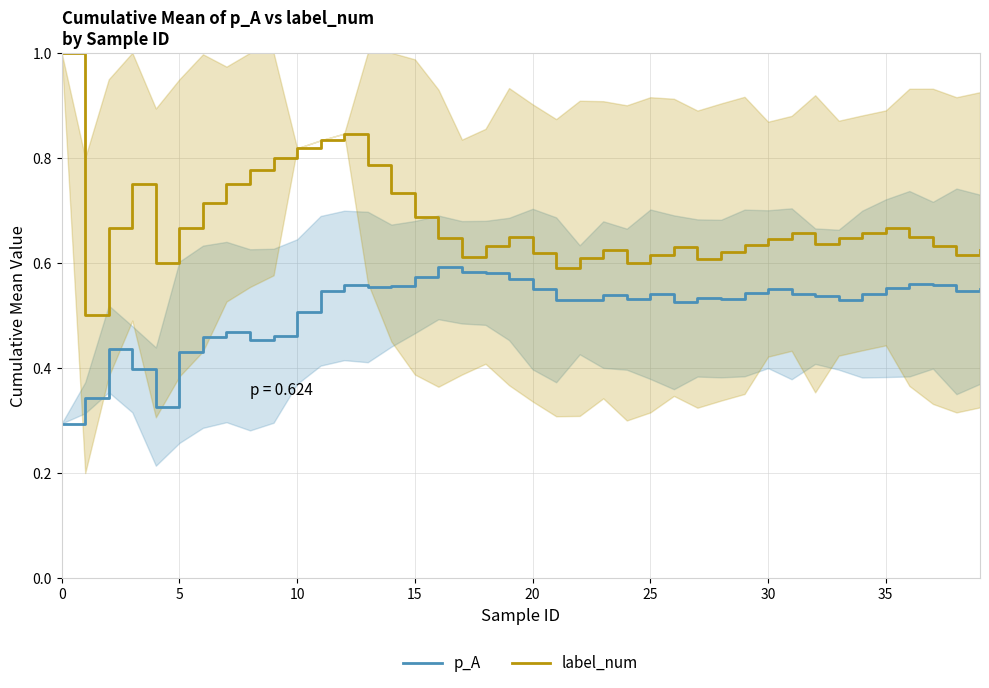

Reading left to right, transcribe all the data shown in this chart.

p_A: 0.3	0.3	0.4	0.4	0.3	0.4	0.5	0.5	0.5	0.5	0.5	0.5	0.6	0.6	0.6	0.6	0.6	0.6	0.6	0.6	0.6	0.5	0.5	0.5	0.5	0.5	0.5	0.5	0.5	0.5	0.5	0.5	0.5	0.5	0.5	0.6	0.6	0.6	0.5	0.5
label_num: 1.0	0.5	0.7	0.8	0.6	0.7	0.7	0.8	0.8	0.8	0.8	0.8	0.8	0.8	0.7	0.7	0.6	0.6	0.6	0.7	0.6	0.6	0.6	0.6	0.6	0.6	0.6	0.6	0.6	0.6	0.6	0.7	0.6	0.6	0.7	0.7	0.6	0.6	0.6	0.6